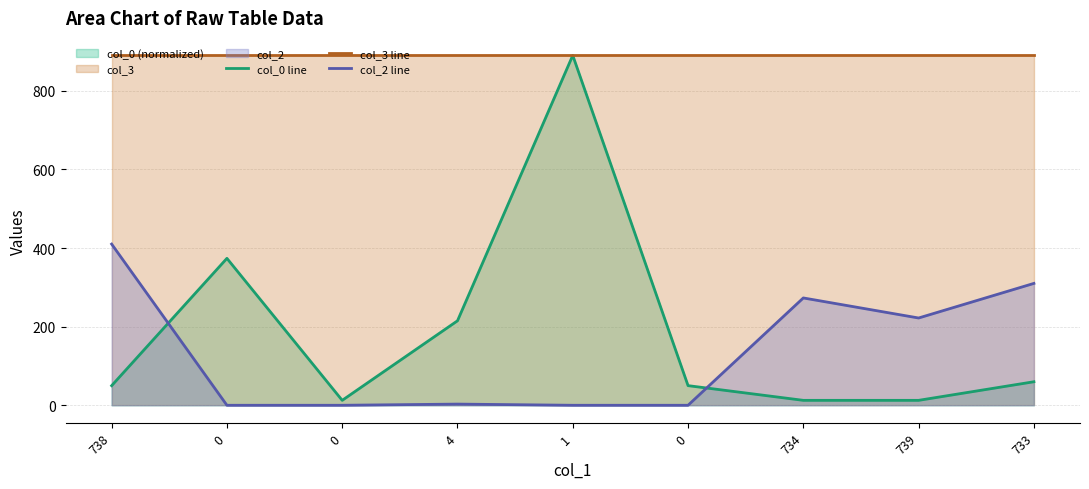

Rank the series at 733 from highest to lowest value.

col_3 line, col_2 line, col_0 line